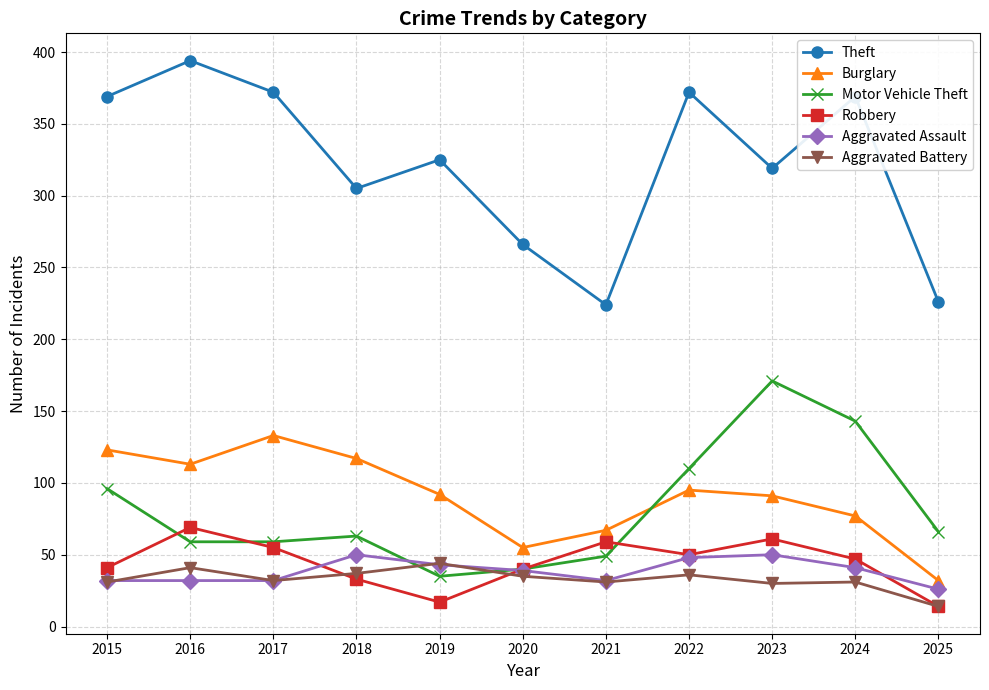

Read the Aggravated Assault value at 2022.

48